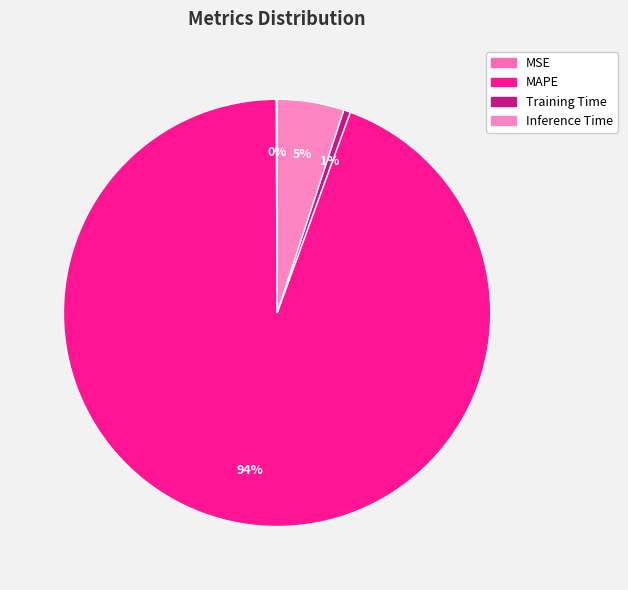

Between Inference Time and MAPE, which is larger?

MAPE